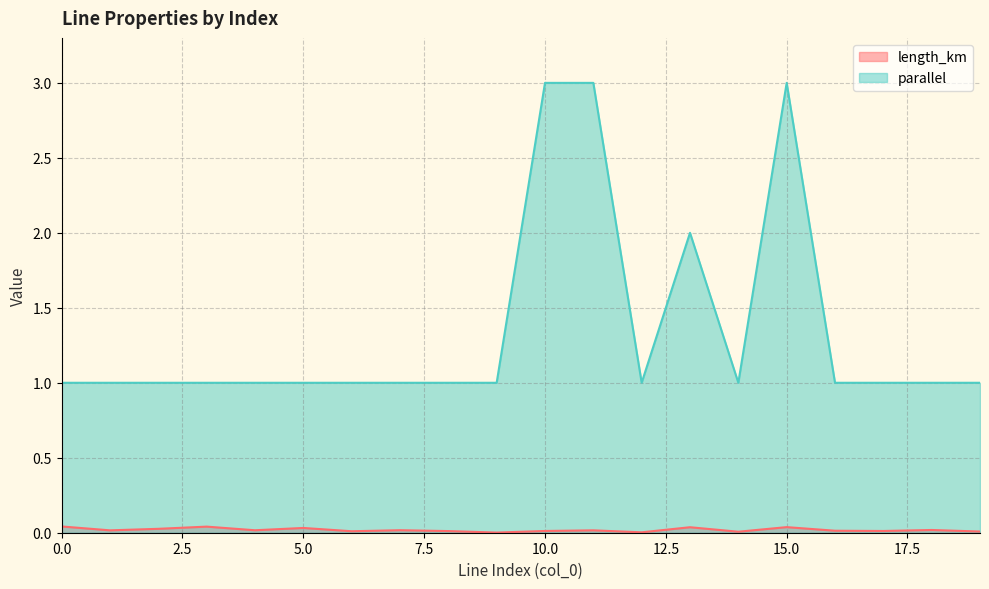

The parallel series shows 1.8 at 1. True or false?

False